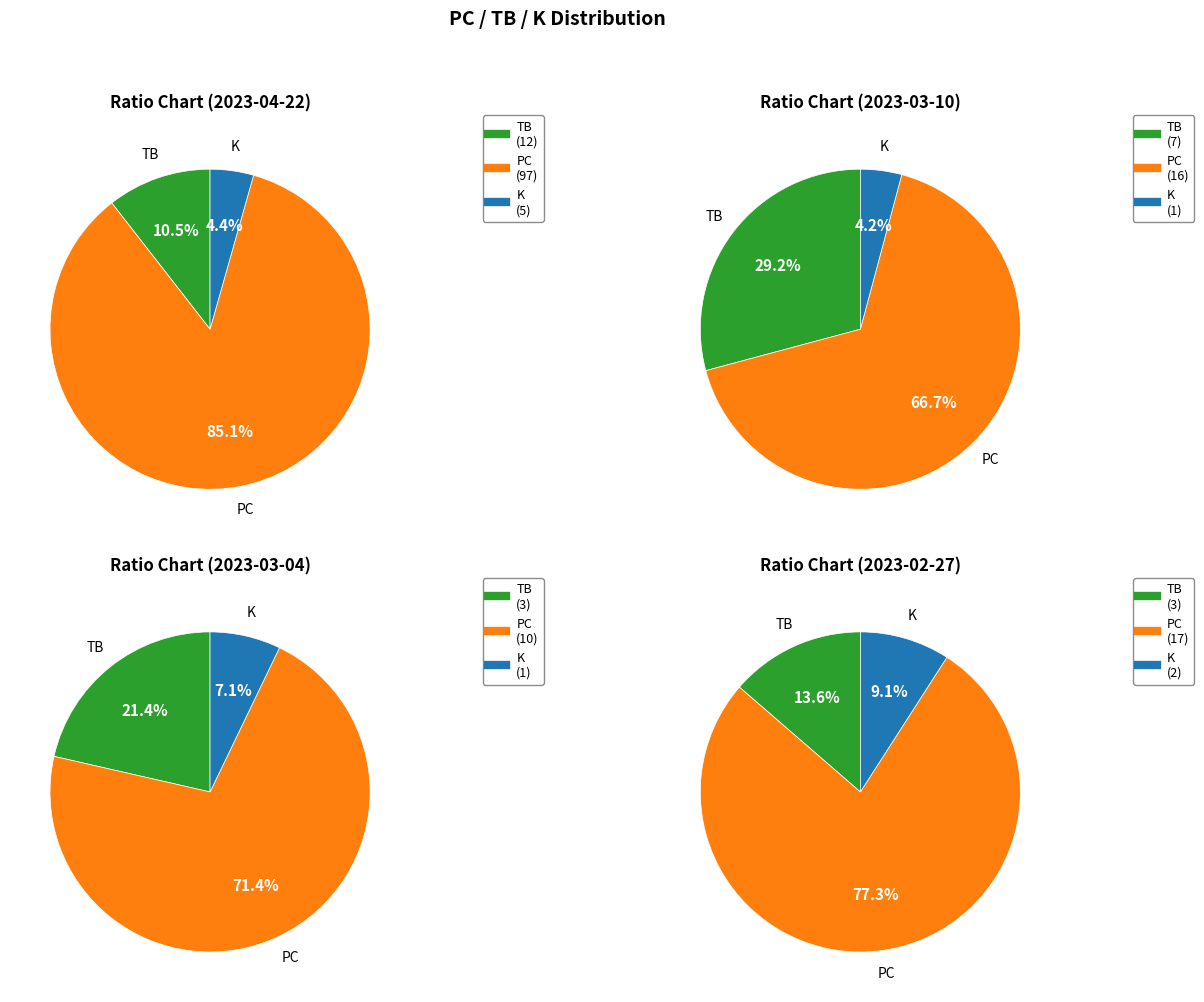

Rank the categories by PC value from highest to lowest.

2023-04-22, 2023-02-27, 2023-03-10, 2023-03-04